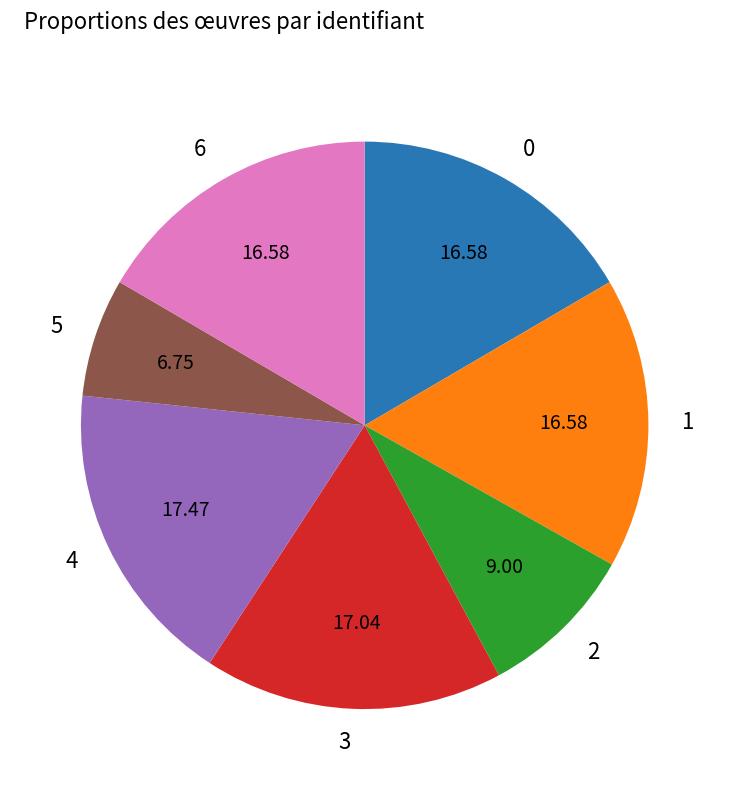

Is there any slice that represents more than half of the pie?

No